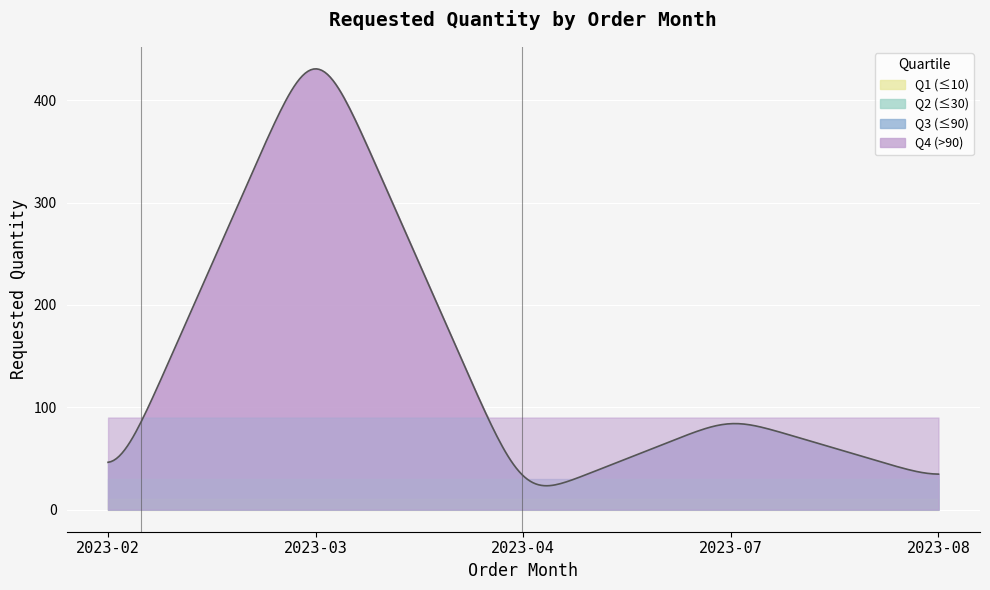

What is the difference between the maximum and minimum values?

407.3